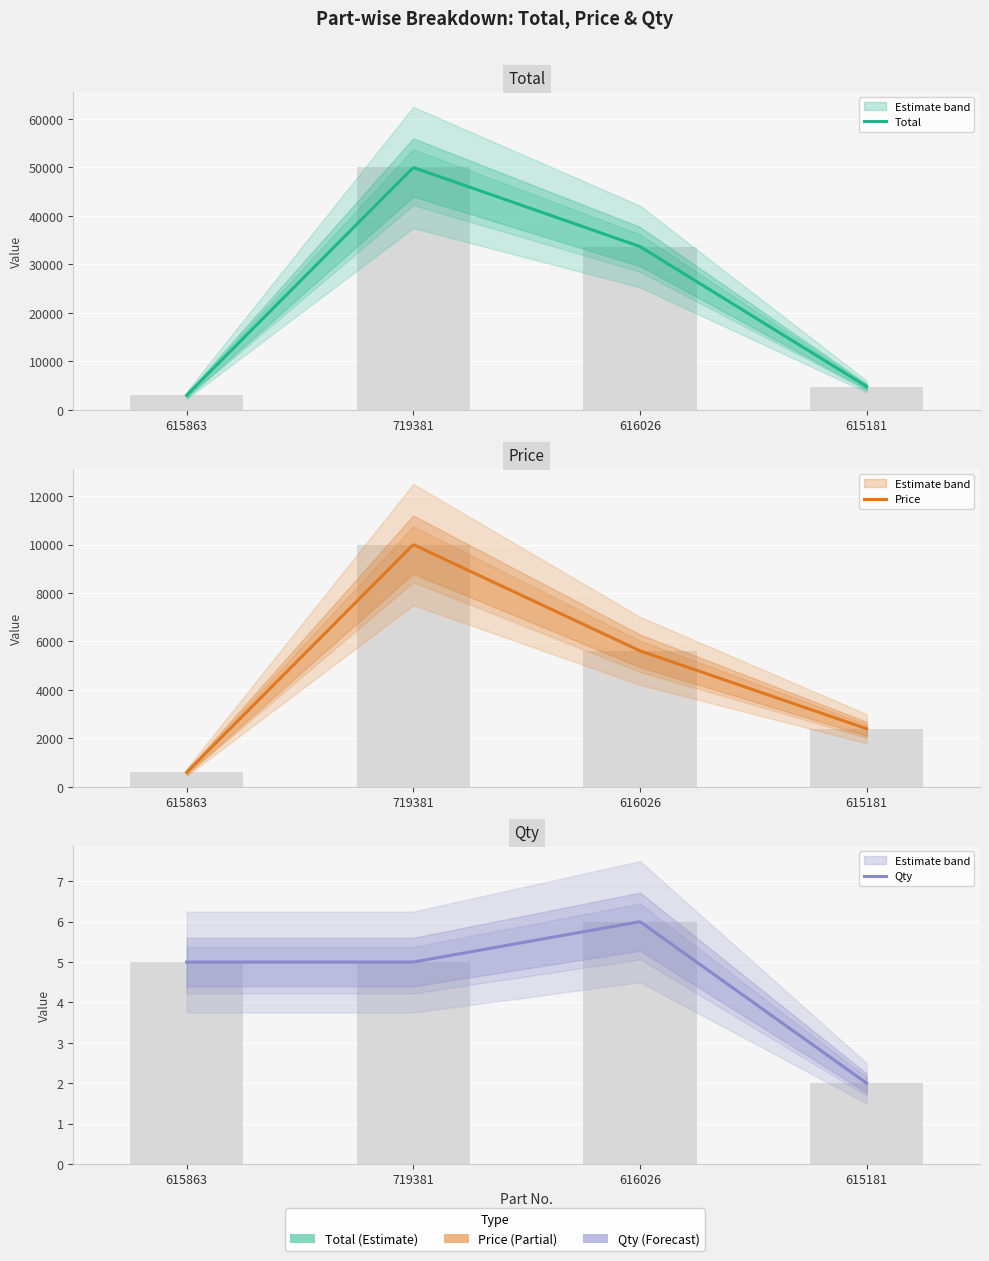

How many groups of bars are there?

4